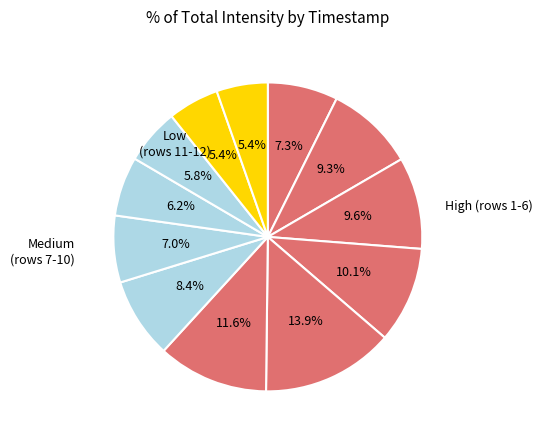

Count the number of slices in the pie.

12